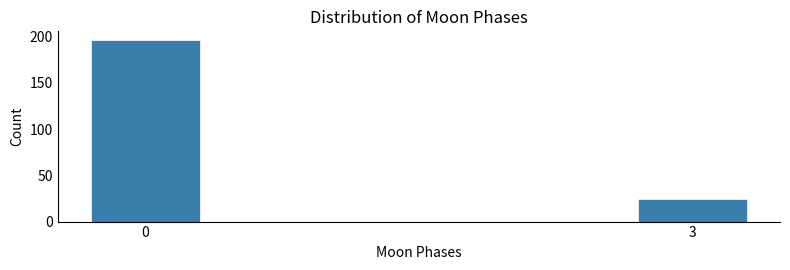

Reading left to right, list all the values displayed in this chart.

0=196	3=24